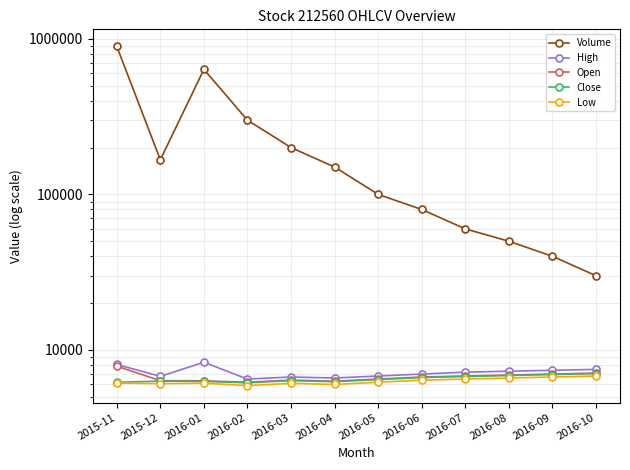

How many lines are shown in the chart?

5